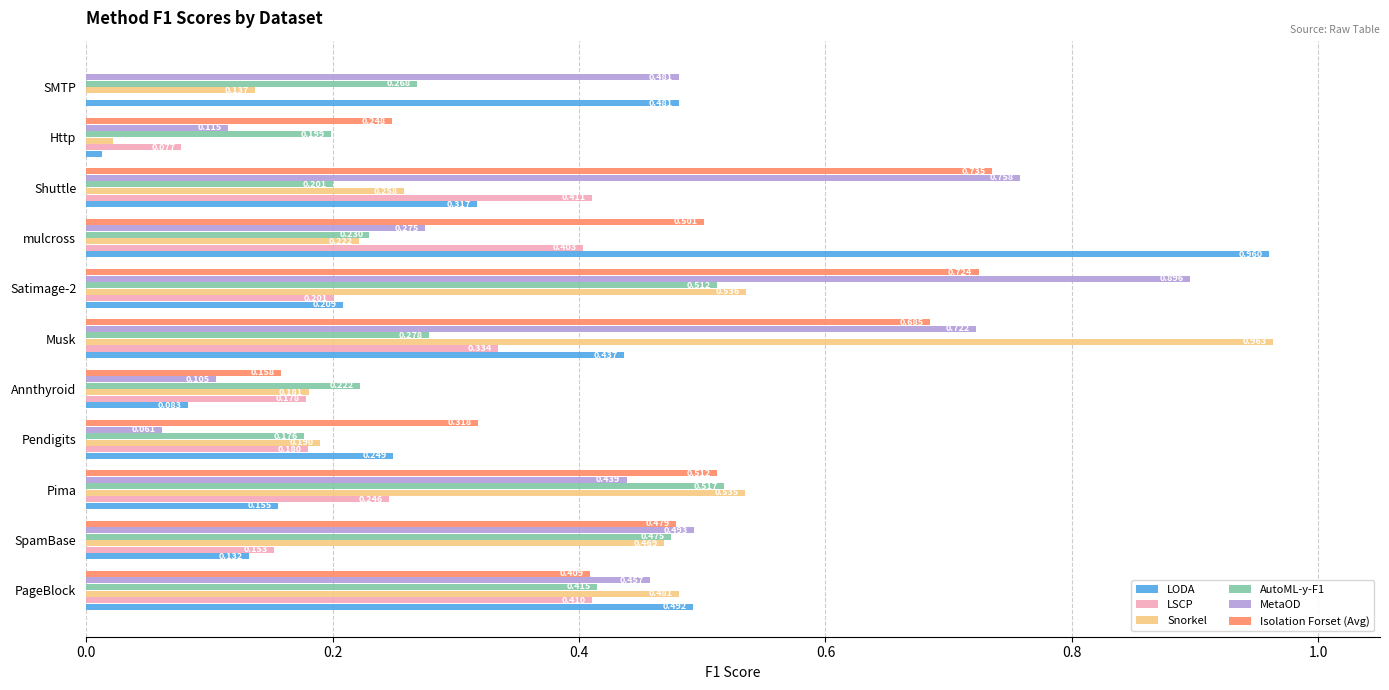

Is the value of MetaOD at Shuttle greater than the value of Snorkel at SpamBase?

Yes